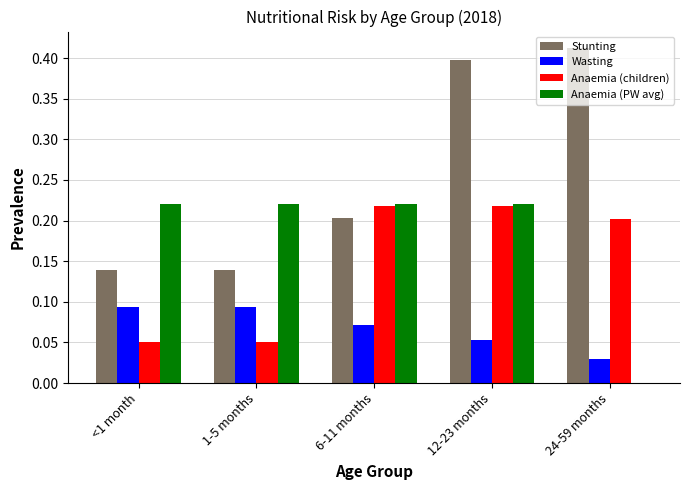

What is the sum of all Stunting values?

1.3